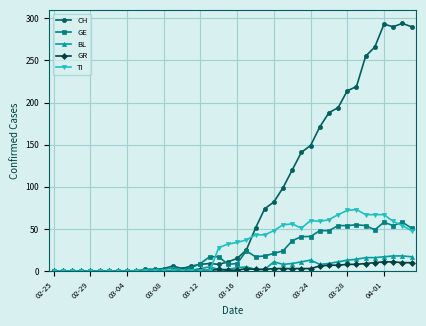

Which series has the largest total across all categories?

CH